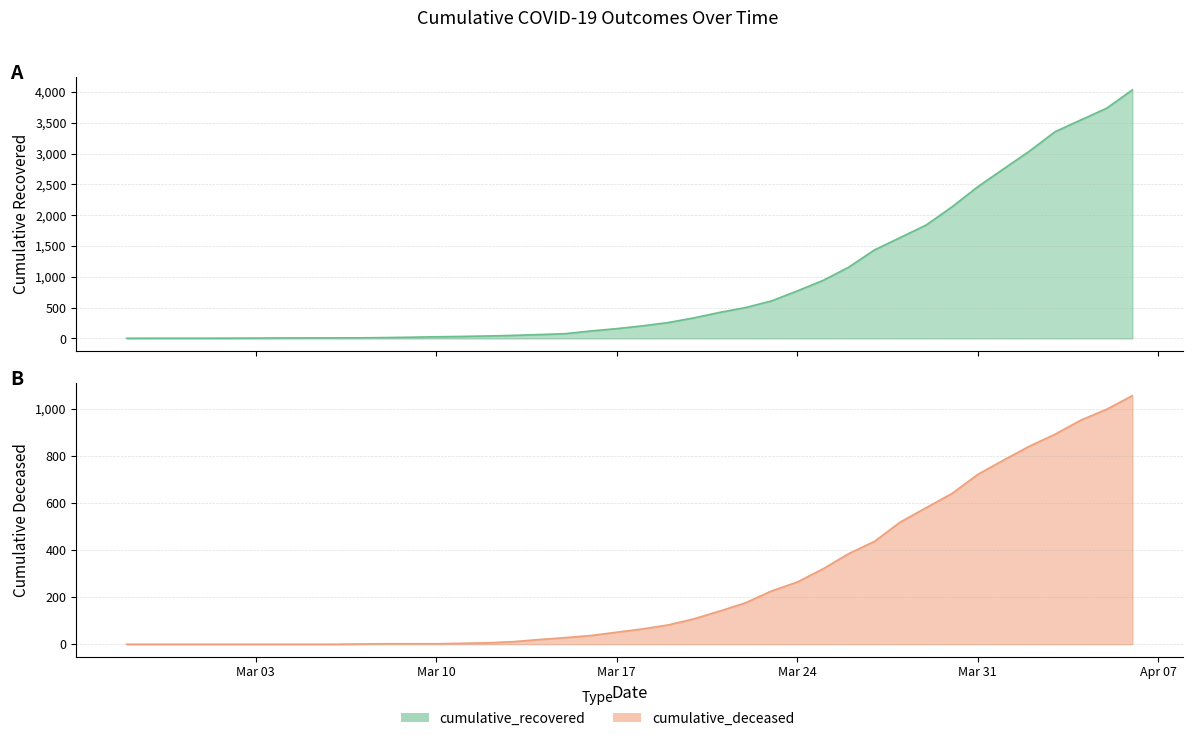

True or false: cumulative_recovered has a value of 159 at Mar 17.

True